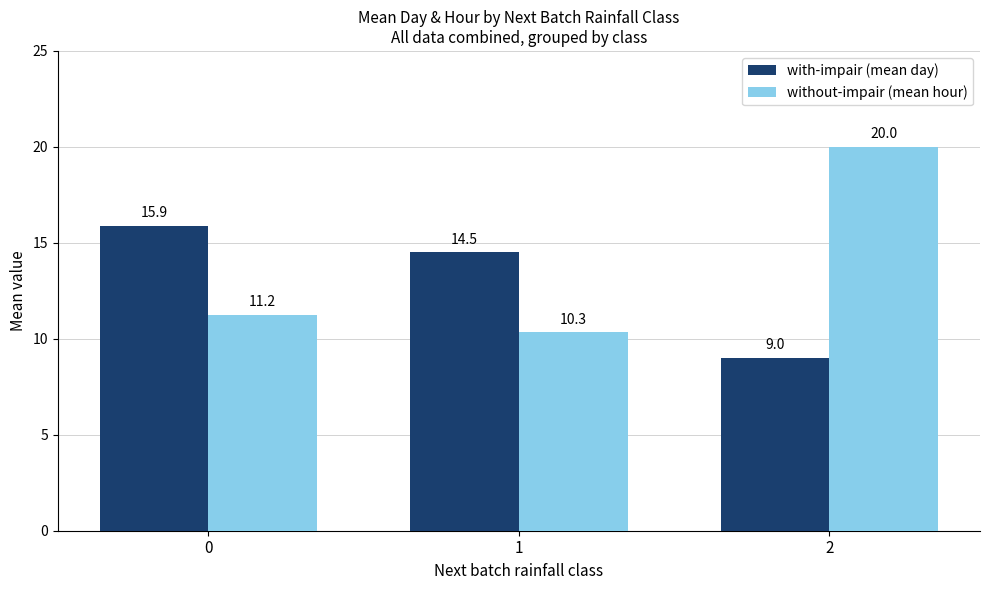

How many bars are there in total?

6